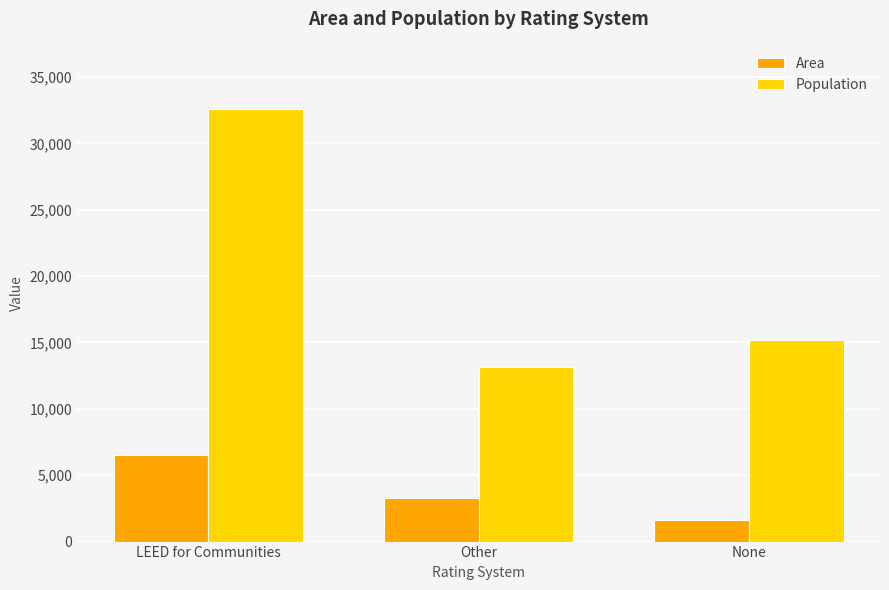

The Population series shows 17377 at Other. True or false?

False